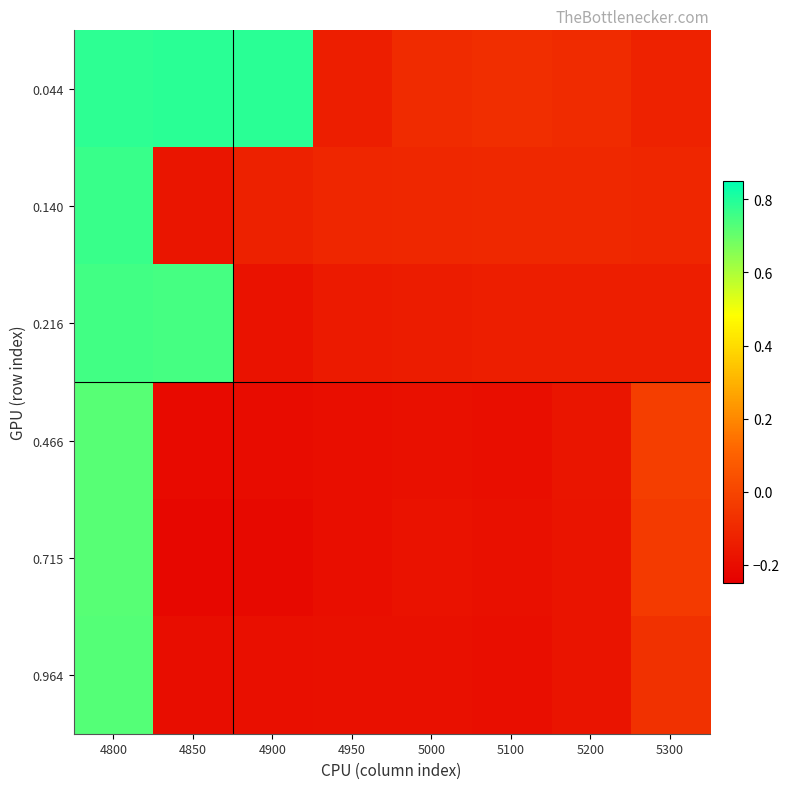

At 5100, list the series in order from largest to smallest.

0.044, 0.140, 0.216, 0.715, 0.964, 0.466